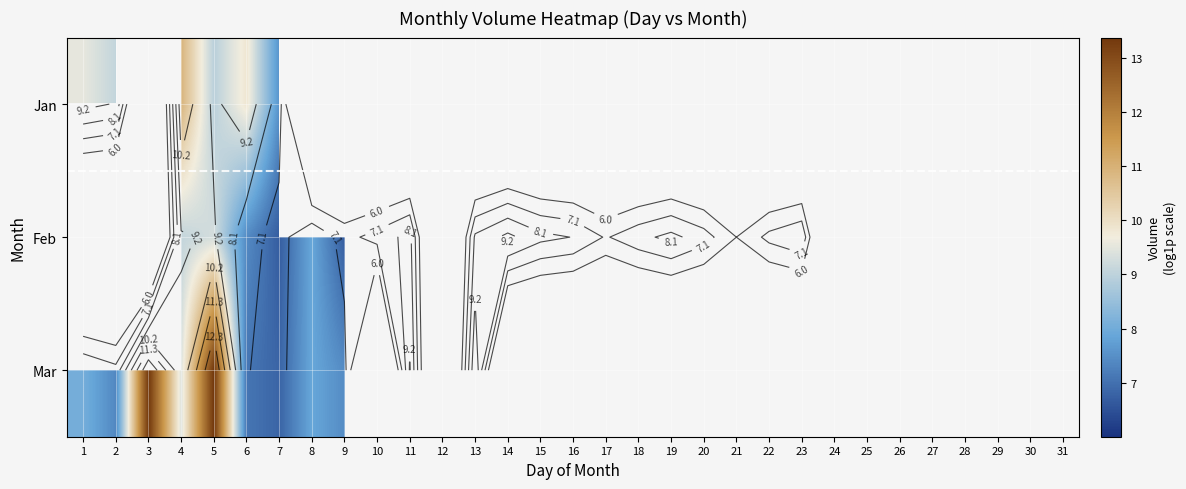

Which series has the largest range (max minus min)?

Mar